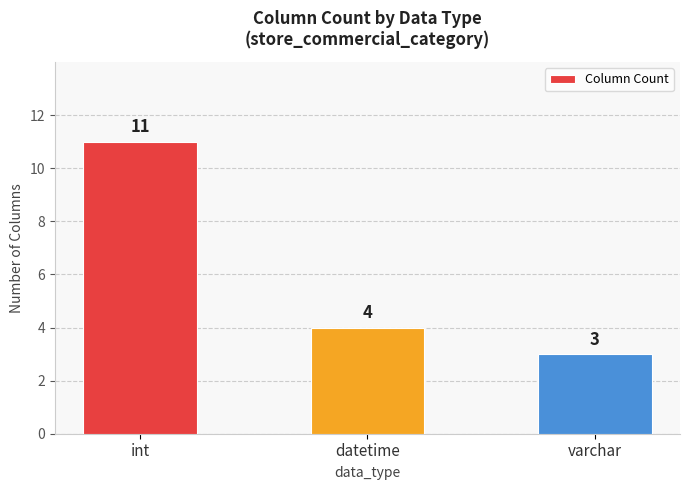

What is the value of the 3rd bar from the left?

3